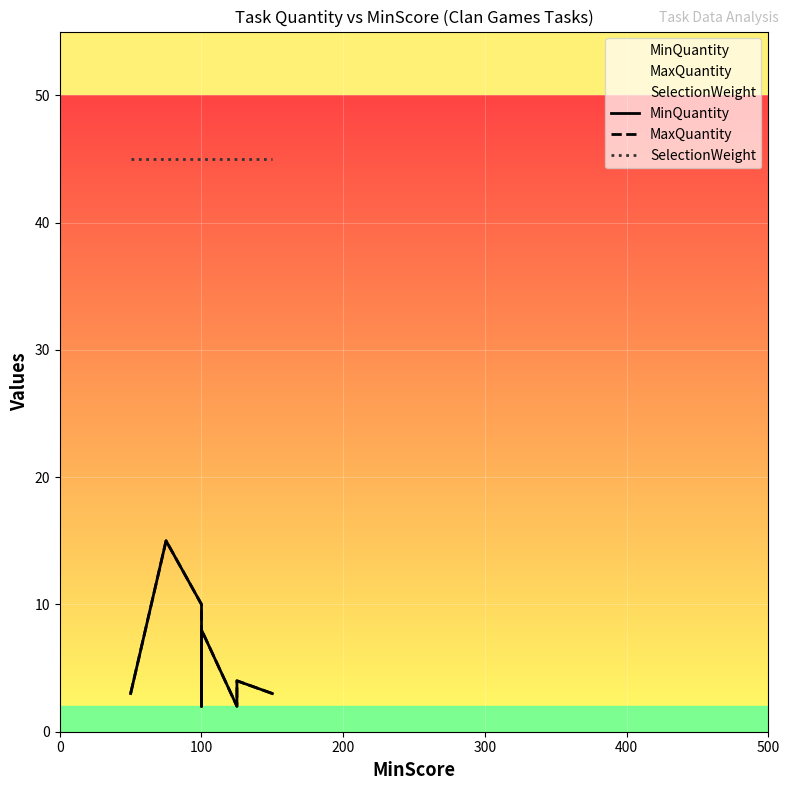

True or false: MinQuantity and MaxQuantity cross at least once.

False